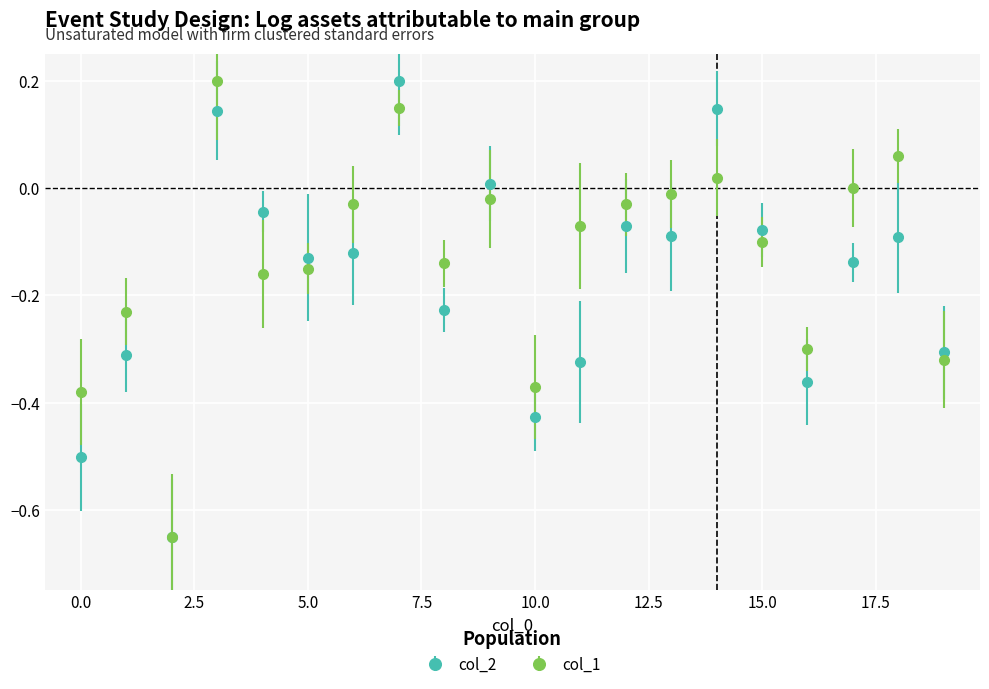

Which series has the largest total across all categories?

col_1